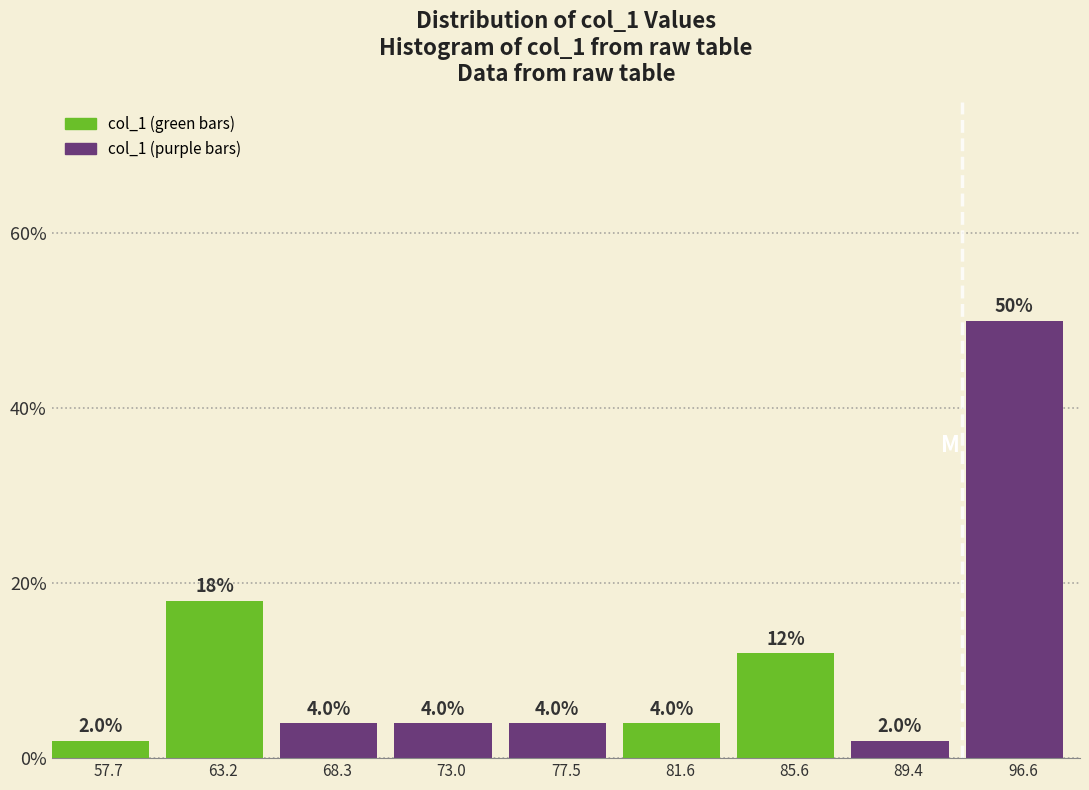

Reading left to right, extract all data points from this chart.

57.7=2	63.2=18	68.3=4	73.0=4	77.5=4	81.6=4	85.6=12	89.4=2	96.6=50